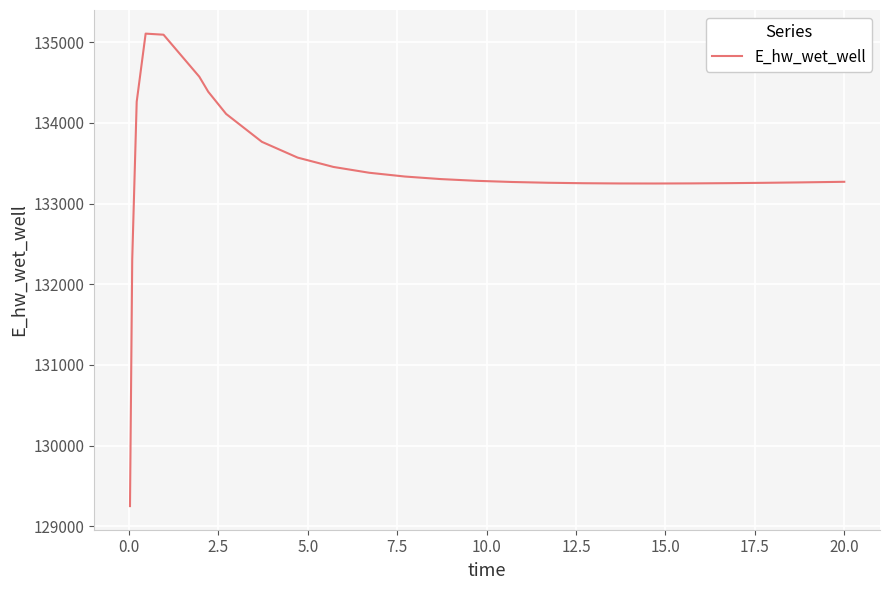

What is the difference between the maximum and minimum values?

5858.7